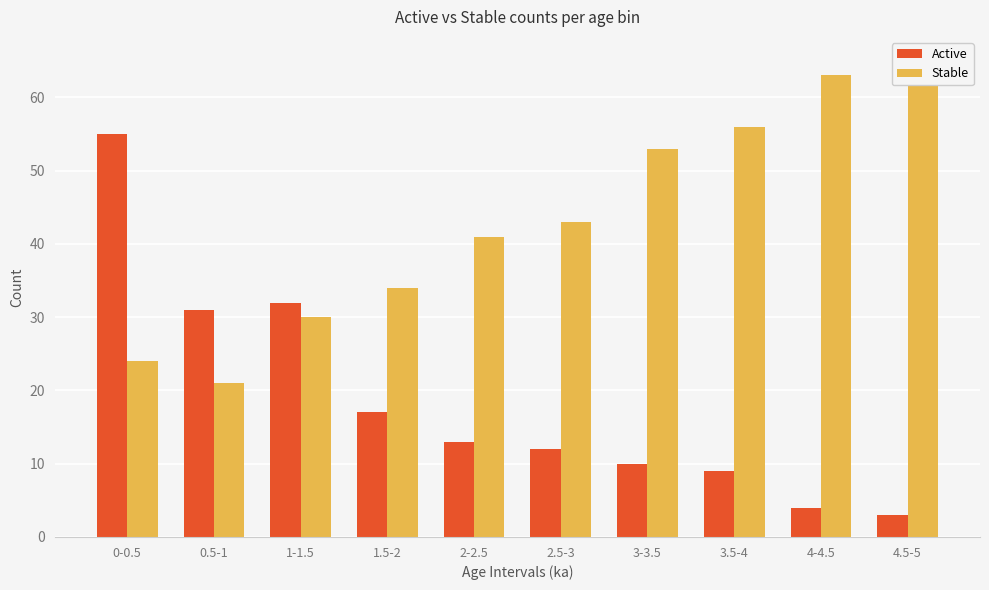

Rank the series by their maximum value, from highest to lowest.

Stable, Active